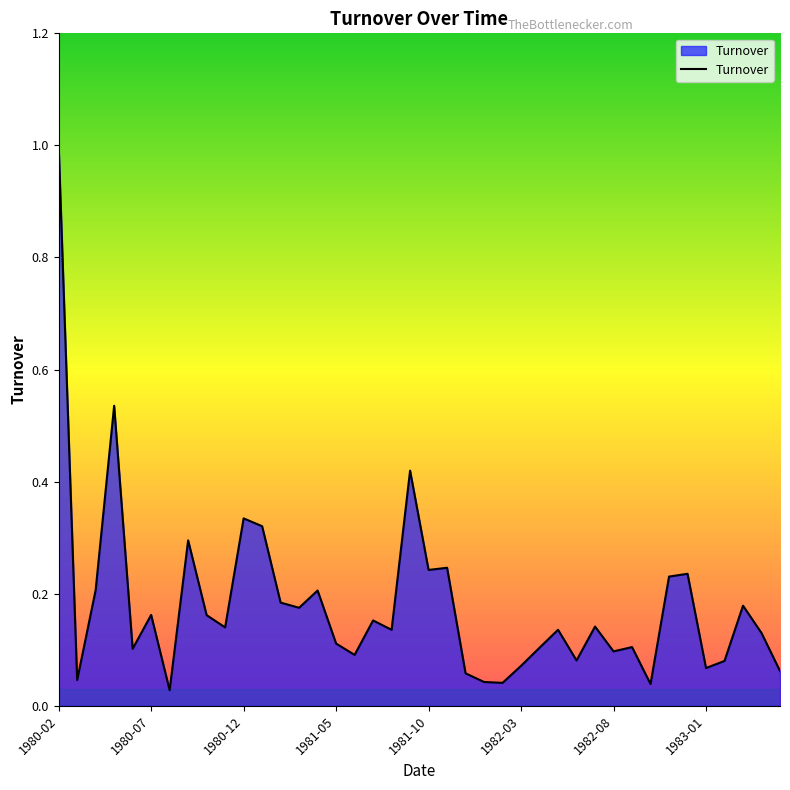

Does the chart have visible grid lines?

No